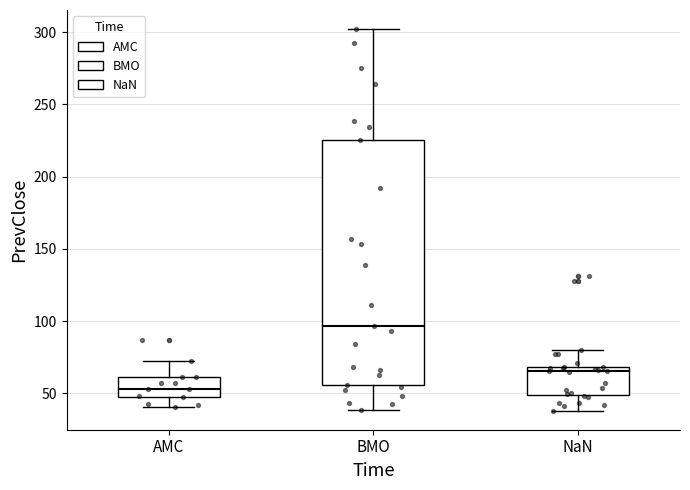

Where is the upper edge of the box for AMC on the y-axis? The values are not printed on the chart, so give them approximately, as read against the axis.

60